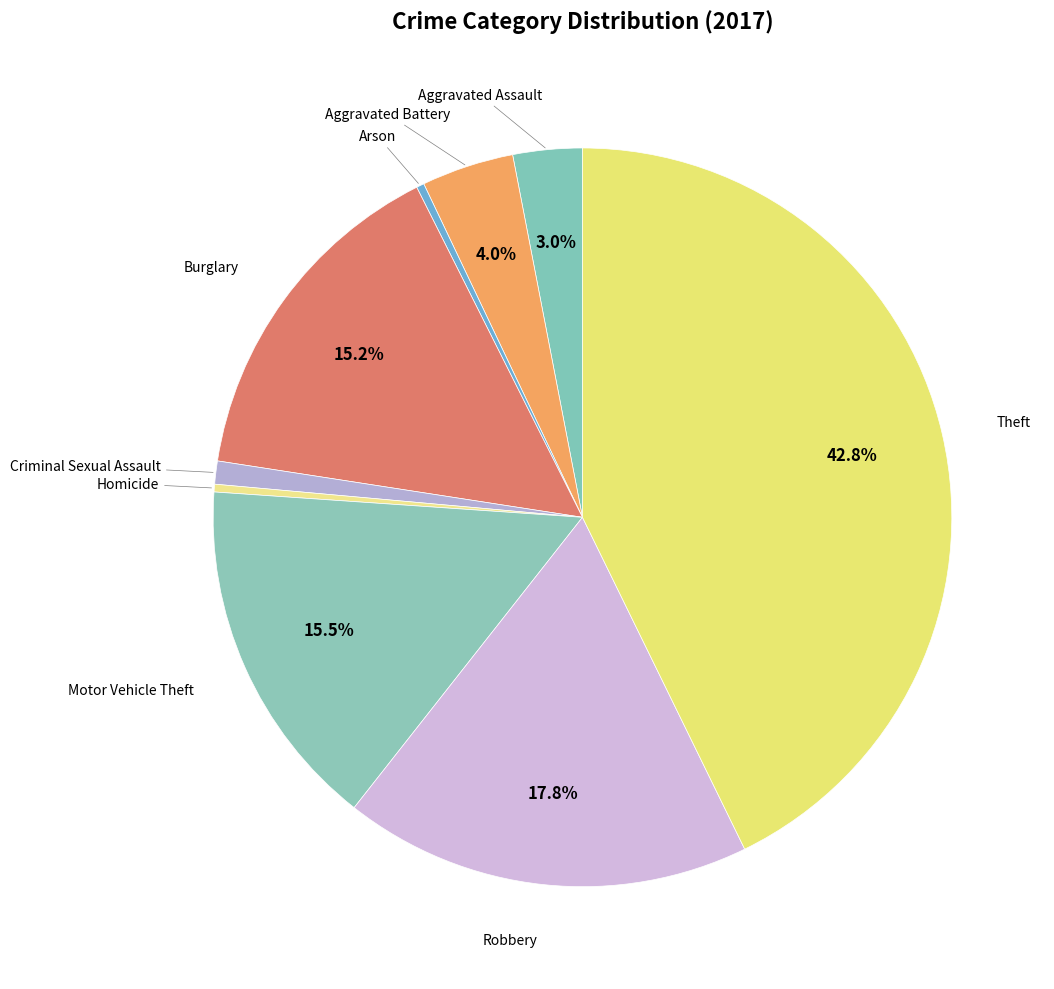

How many slices are in this pie chart?

9